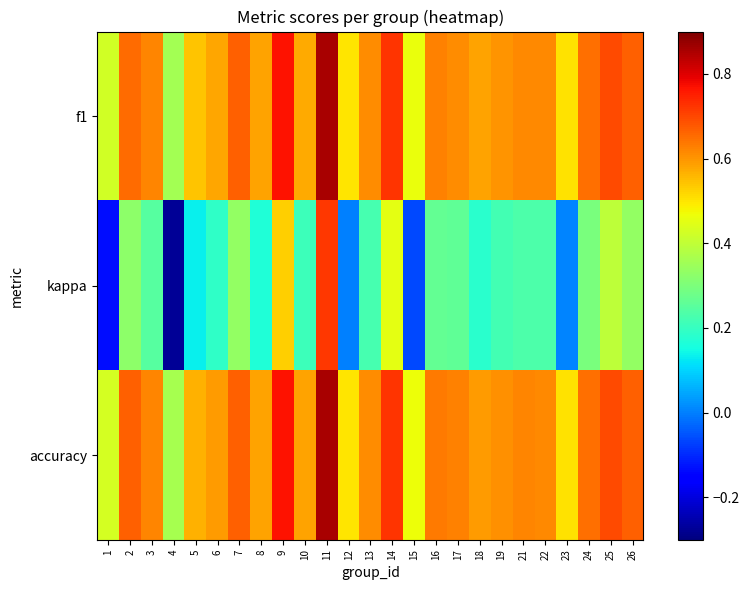

Which series has the largest total across all categories?

accuracy